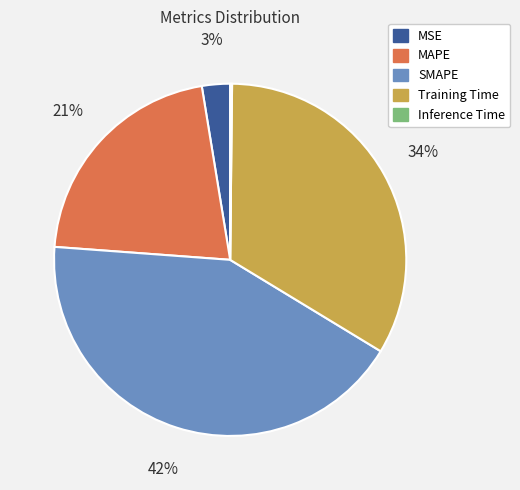

To the nearest percent, what percentage of the pie is MAPE?

21%